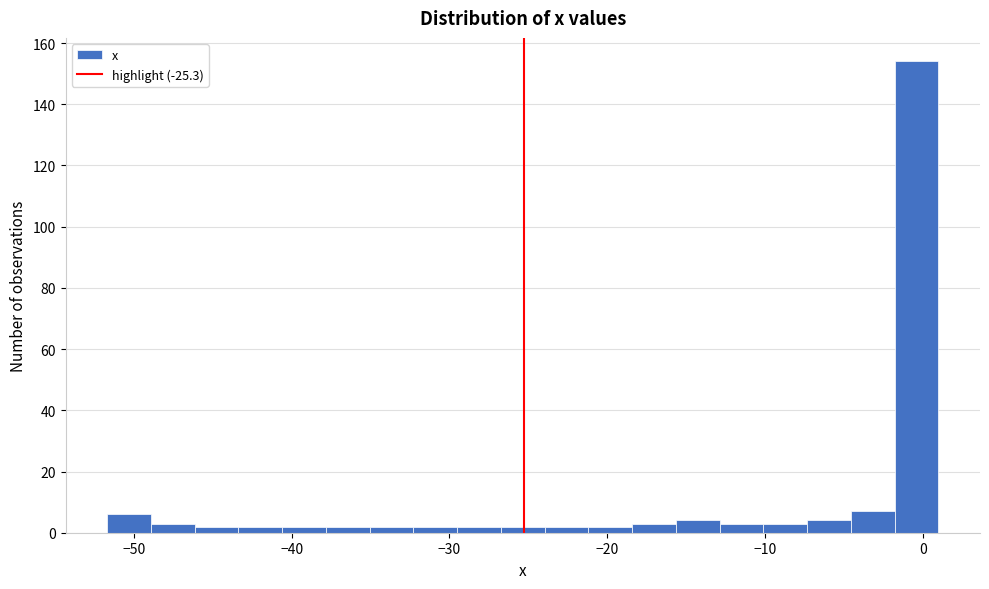

Read against the x-axis, roughly where is the centre of the tallest bar?

0